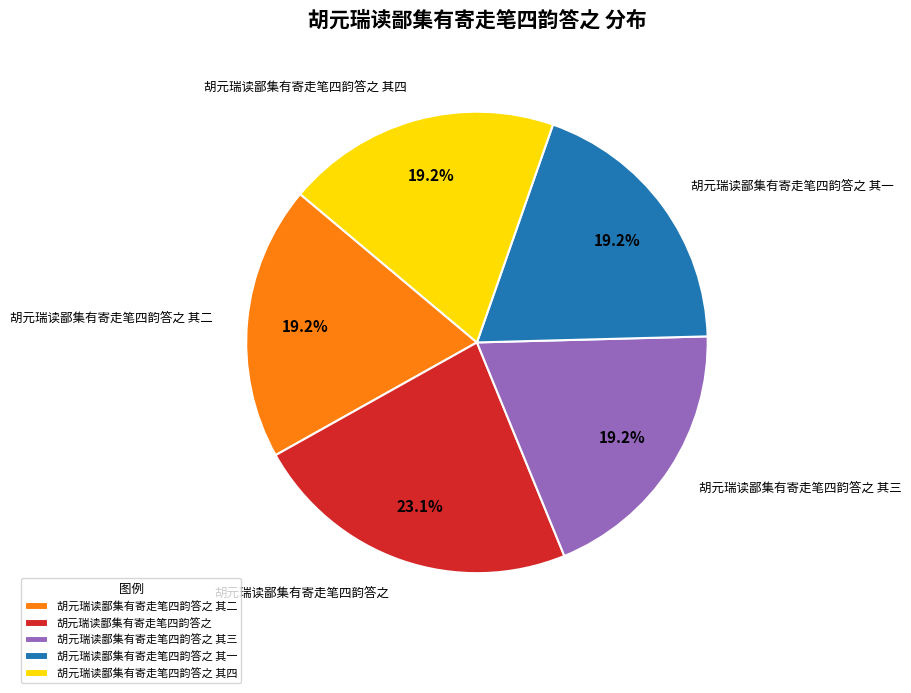

Is there any slice that represents more than half of the pie?

No